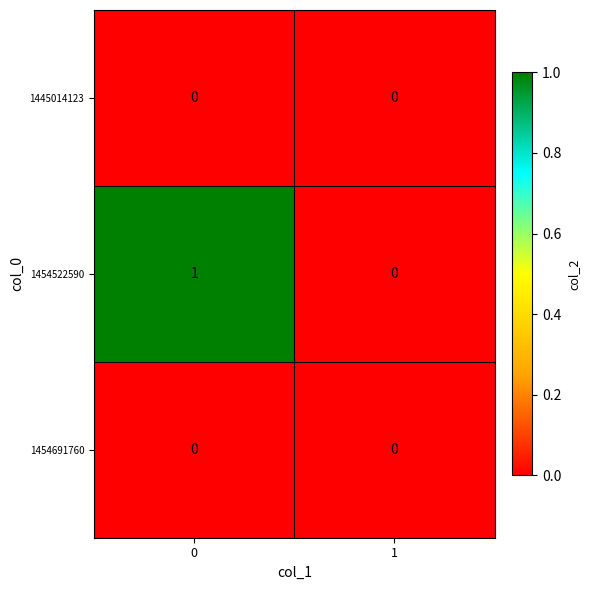

Which series changed the most between 0 and 1?

1454522590